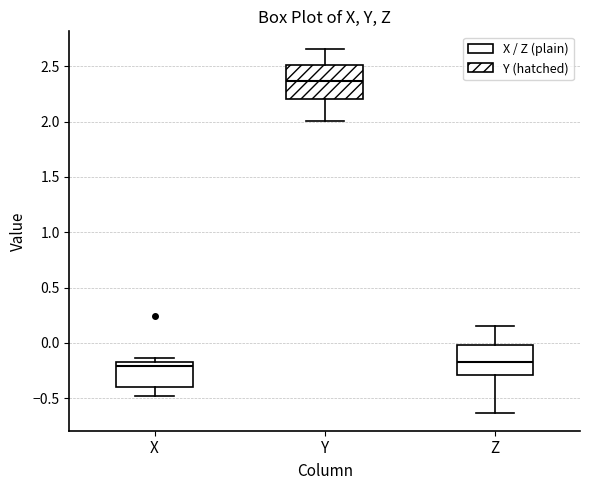

Where does the median line of the box for X sit on the y-axis? The values are not printed on the chart, so give them approximately, as read against the axis.

-0.20